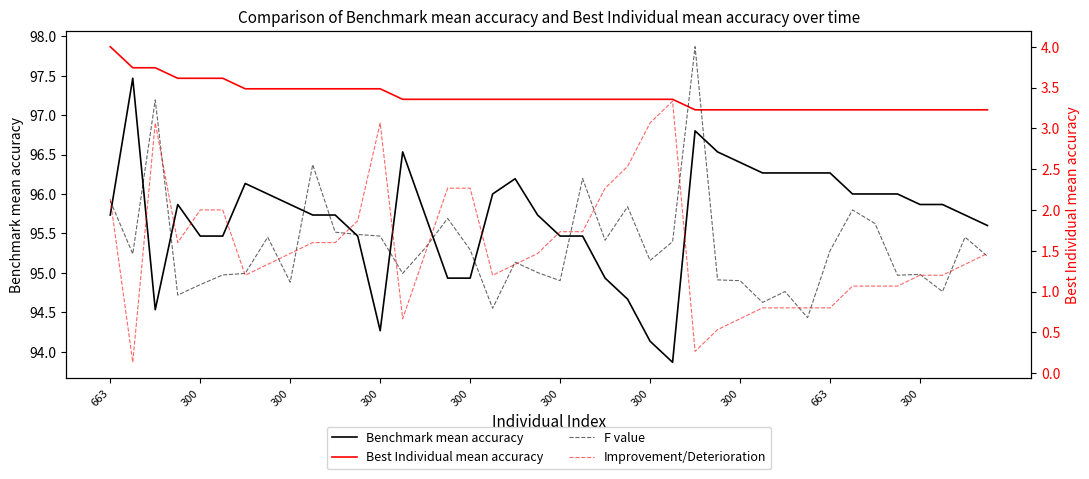

Which label corresponds to the largest value in the chart?

663